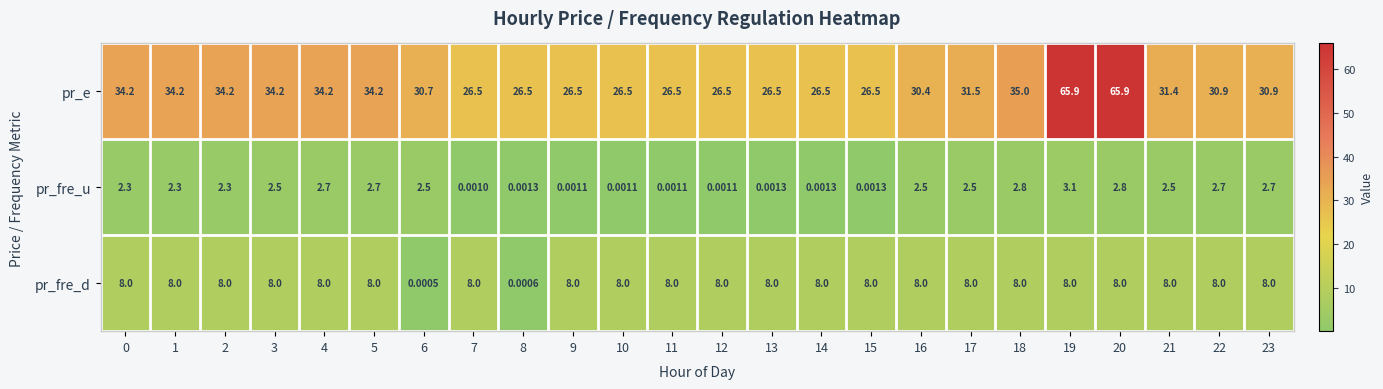

Which series has the widest spread of values?

pr_e